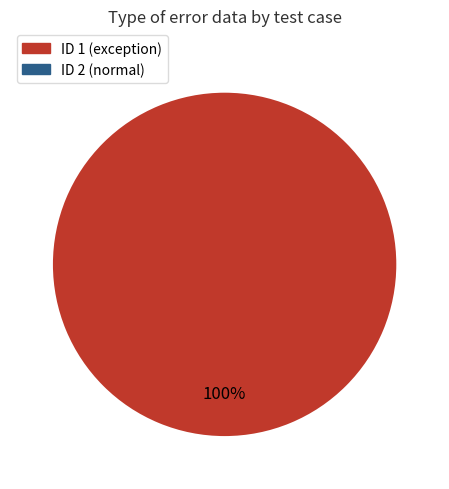

To the nearest percent, what is the average slice percentage?

50%